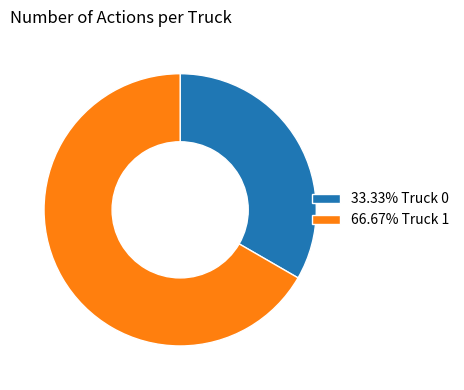

What is the ratio of the value at 66.67% Truck 1 to the value at 33.33% Truck 0?

2.0